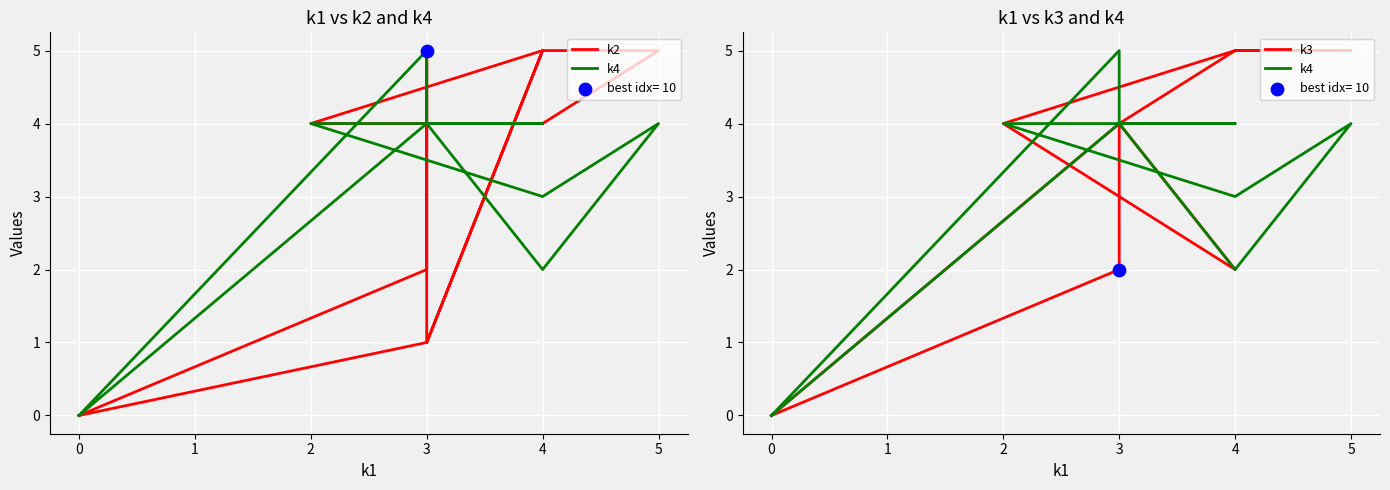

Is the value of k4 at 0 greater than the value of k2 at 4?

No